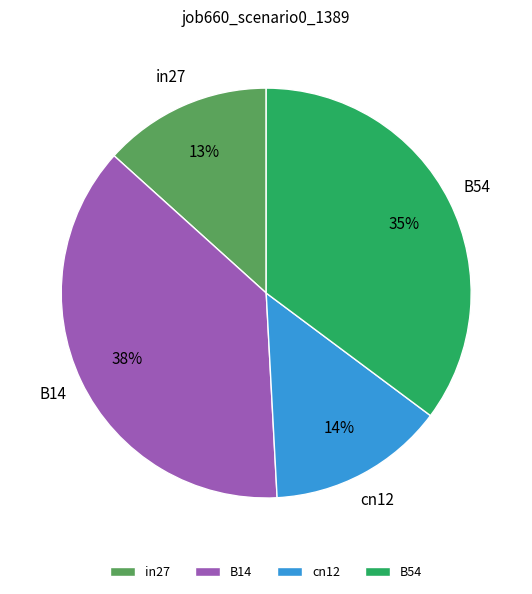

To the nearest percent, what is the combined percentage of cn12 and in27?

27%